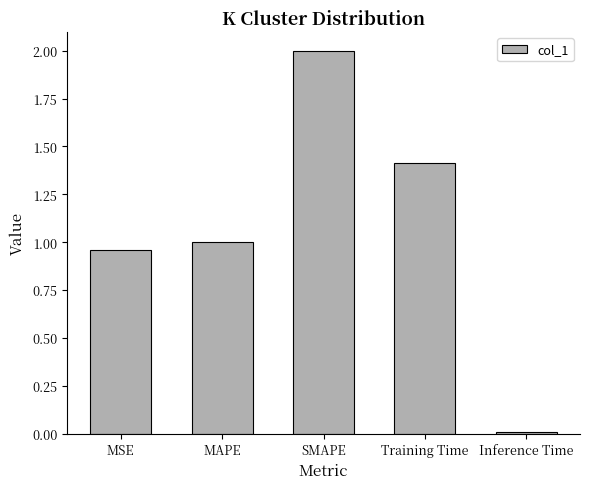

What is the sum of the values at SMAPE and MSE?

3.0